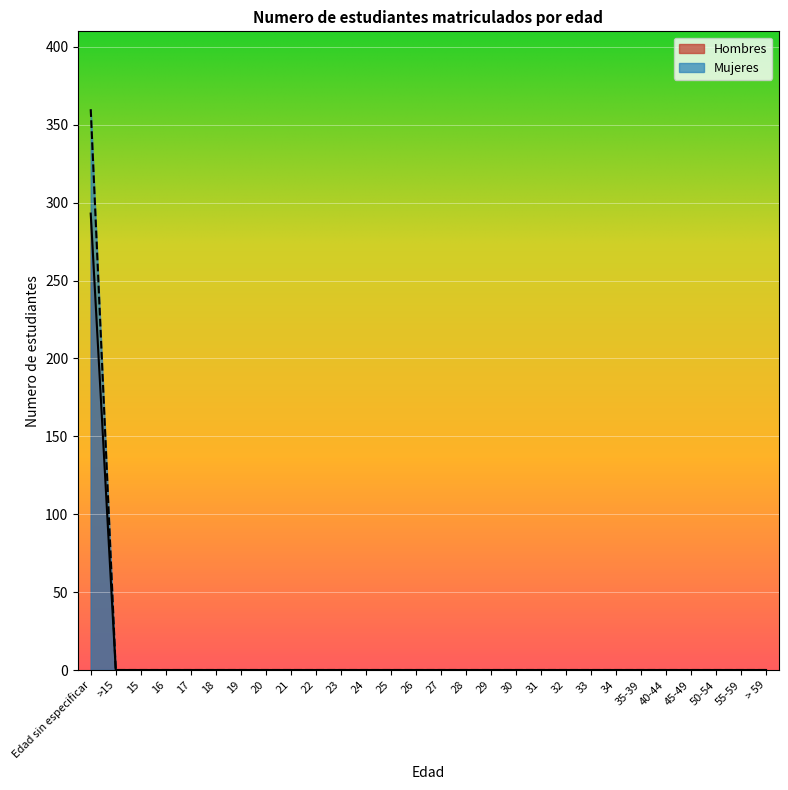

Rank the categories by Mujeres value from lowest to highest.

>15, 15, 16, 17, 18, 19, 20, 21, 22, 23, 24, 25, 26, 27, 28, 29, 30, 31, 32, 33, 34, 35-39, 40-44, 45-49, 50-54, 55-59, > 59, Edad sin especificar